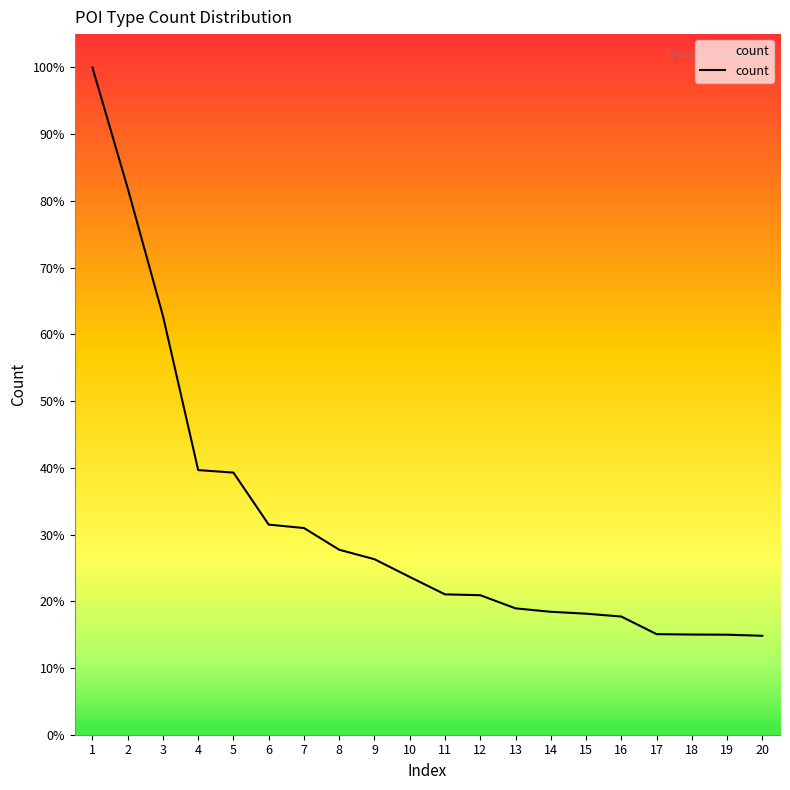

How many lines are shown in the chart?

1